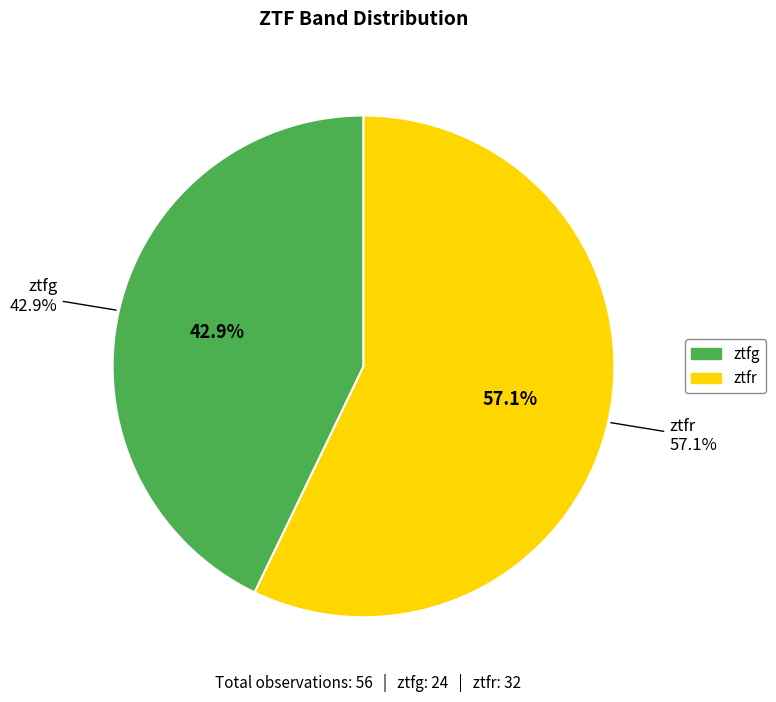

Which category has the smallest portion of the pie?

ztfg